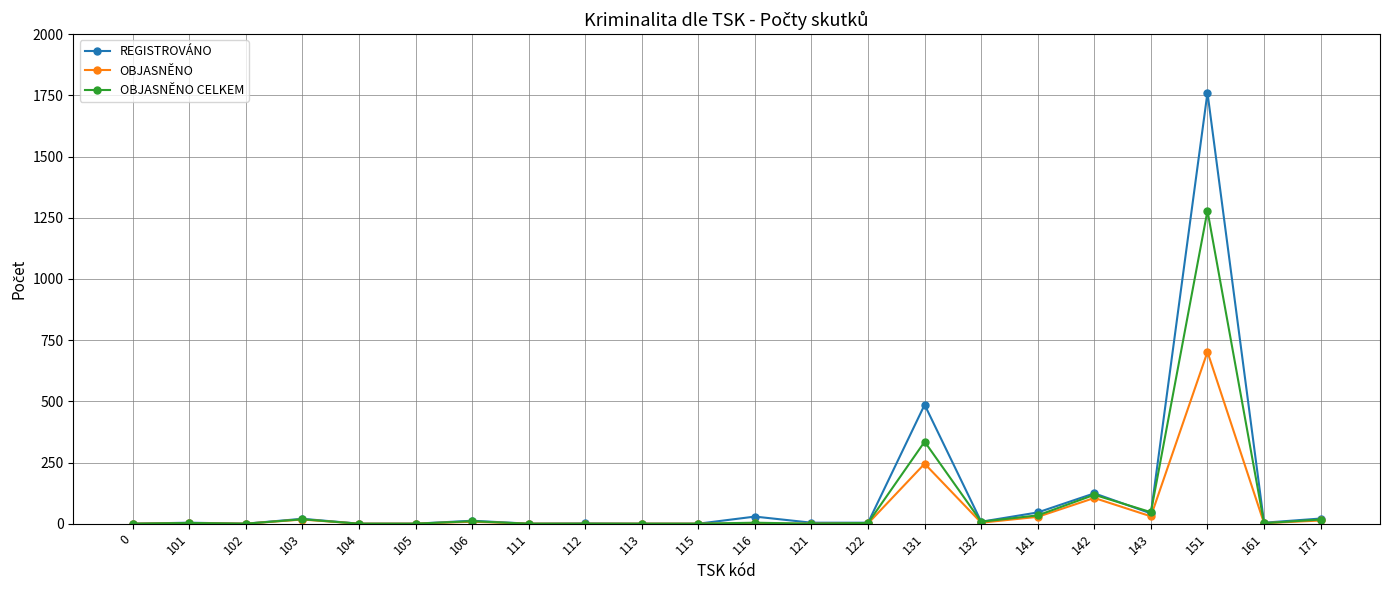

The value of REGISTROVÁNO at 111 is 0. True or false?

True